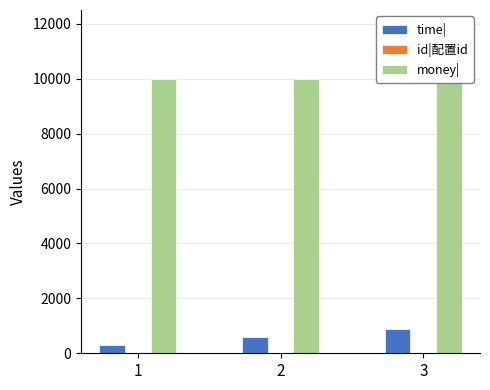

Which category has the lowest value in the money| series?

1